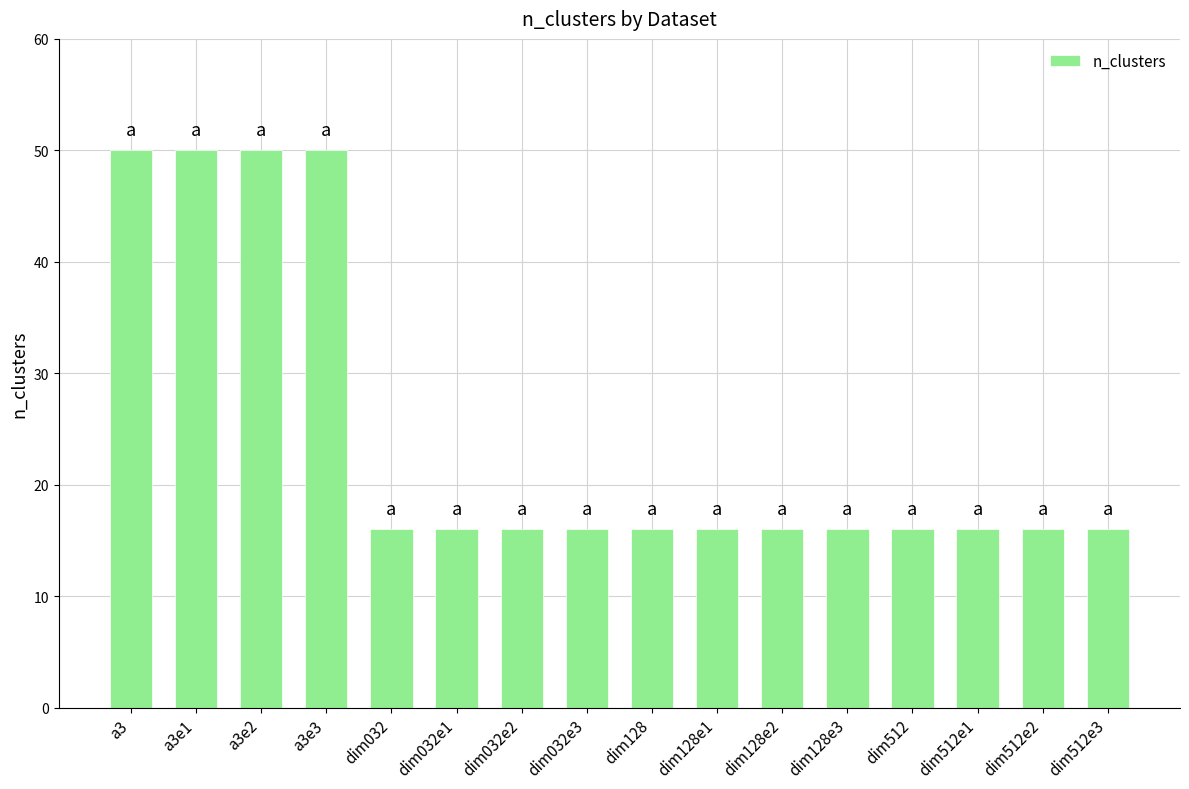

What is the sum of all values?

392